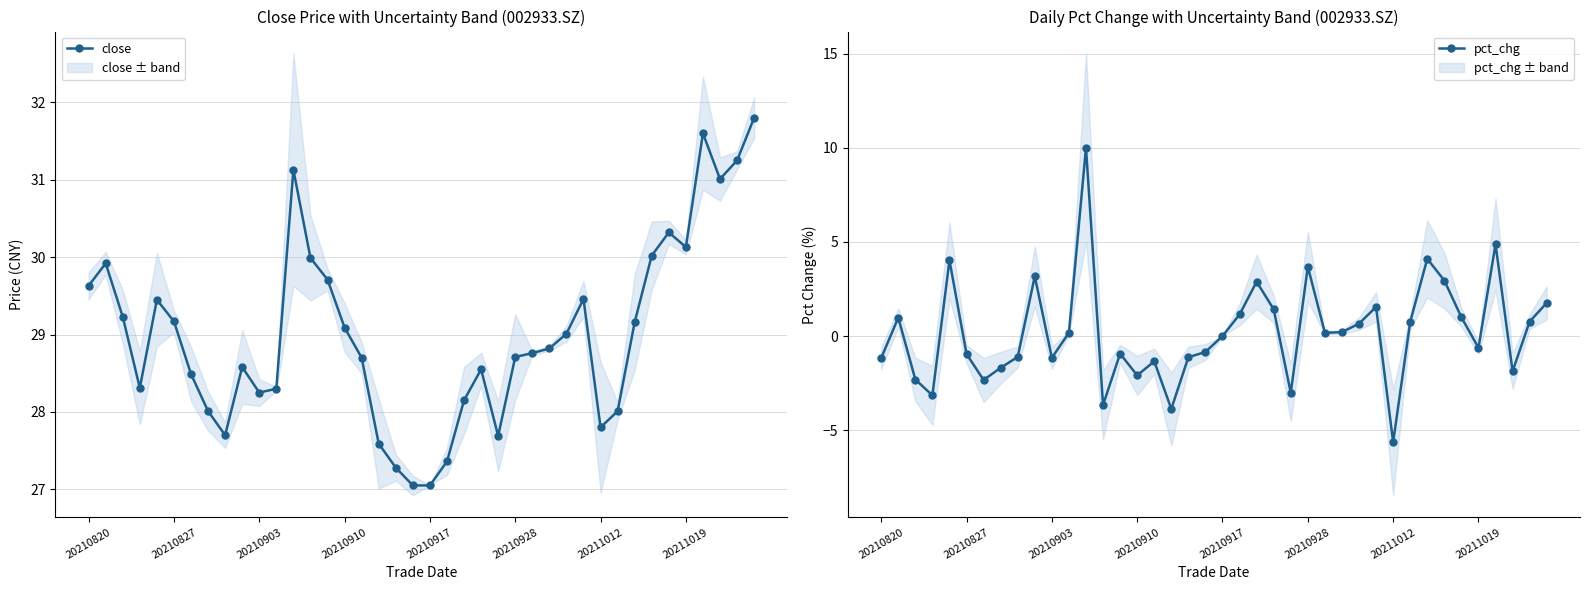

Which series has the largest range (max minus min)?

pct_chg